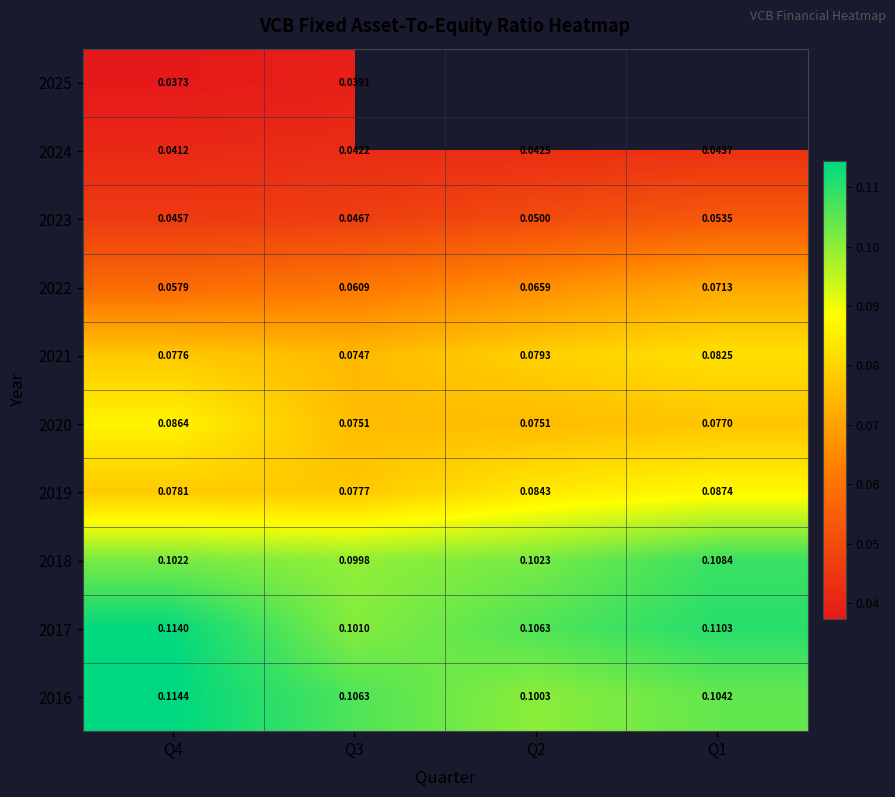

Where is 2019 nearest to the value 0?

Q3